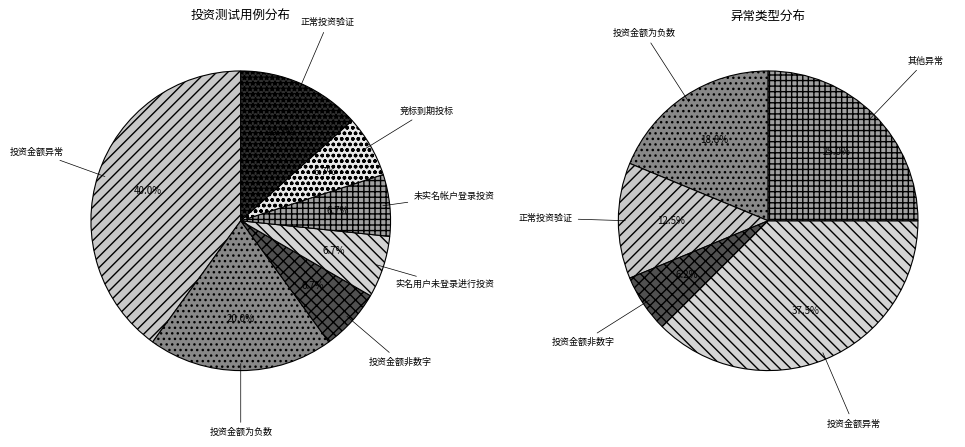

To the nearest percent, what percentage of the pie is 实名用户未登录进行投资?

7%